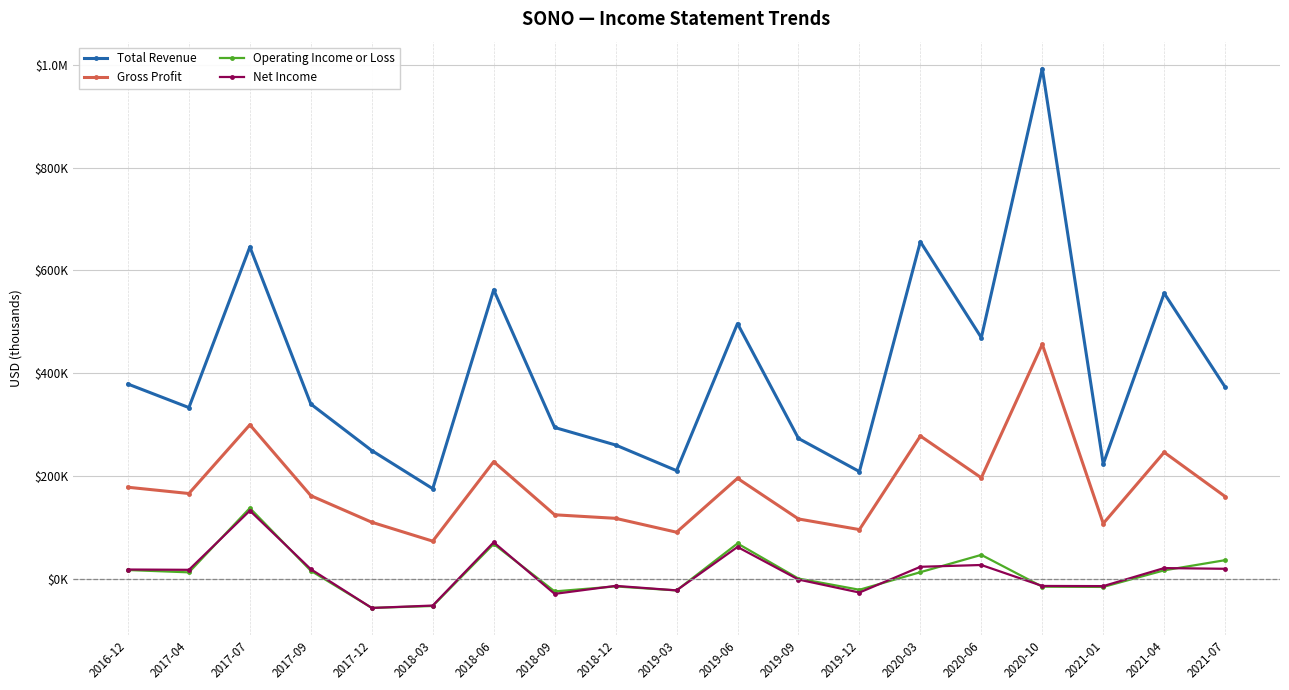

Does the chart have visible grid lines?

Yes